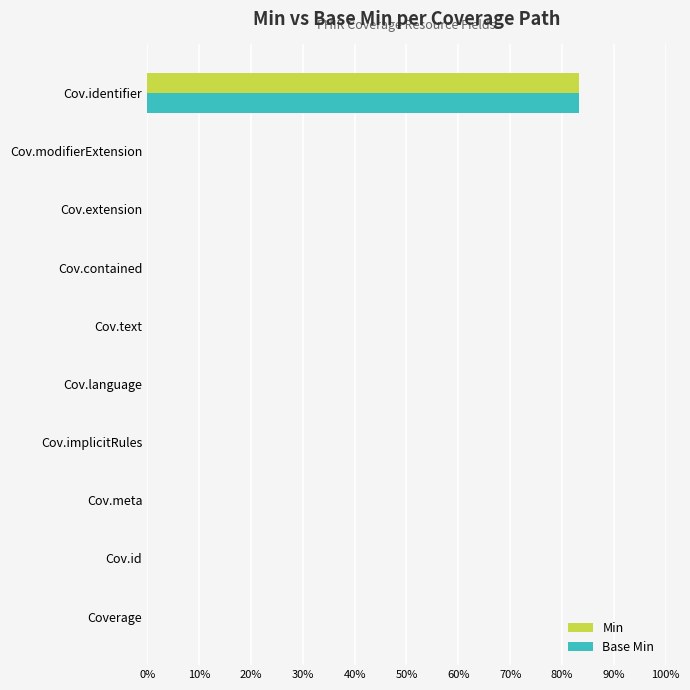

What are all the series names shown in the legend?

Min, Base Min